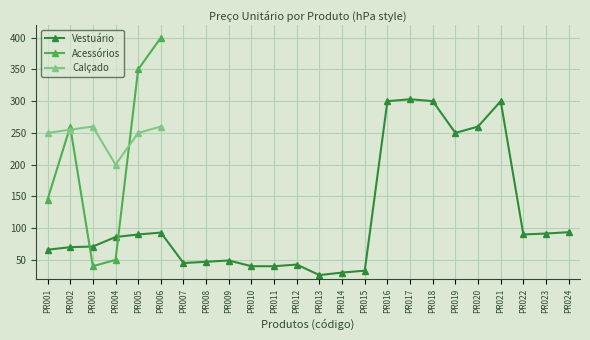

At which category is the sum across all series the highest?

PR006